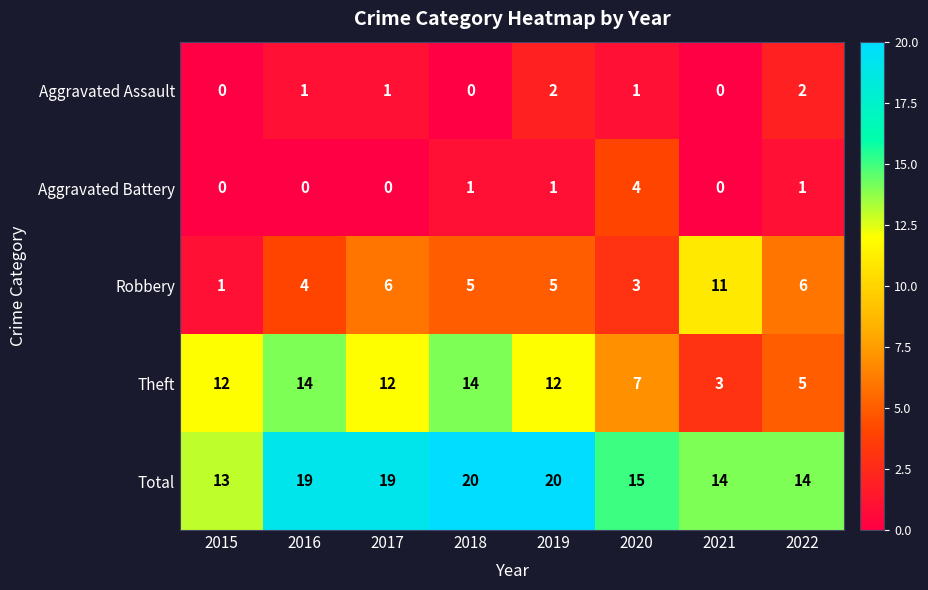

At how many categories does at least one series exceed 4?

8